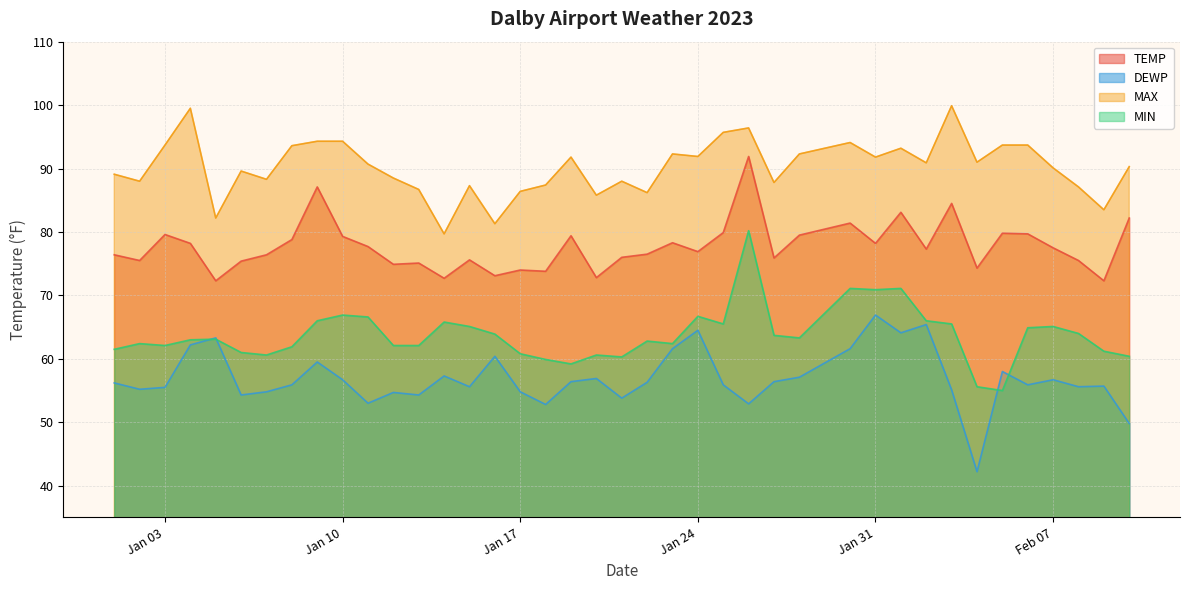

At how many categories does at least one series exceed 93?

12